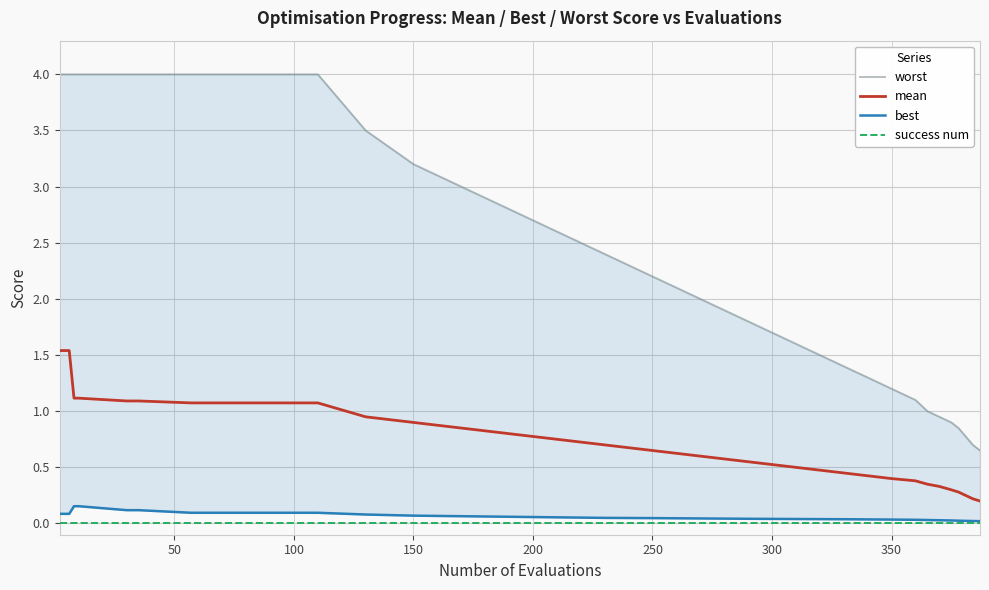

List the series in order of their peak value, lowest first.

success num, best, mean, worst